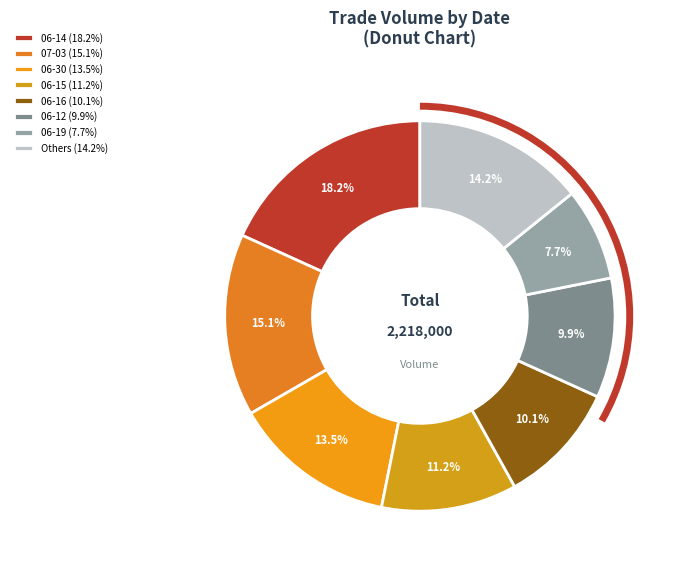

How many segments does this pie chart have?

8